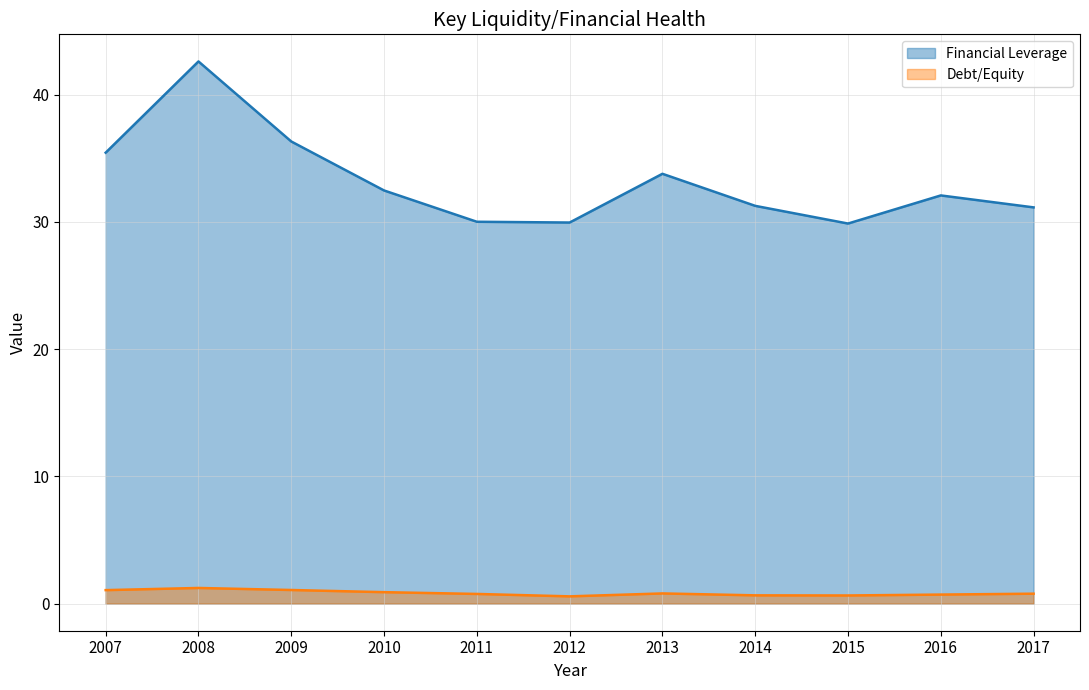

At which category does Debt/Equity reach its first local peak?

2008